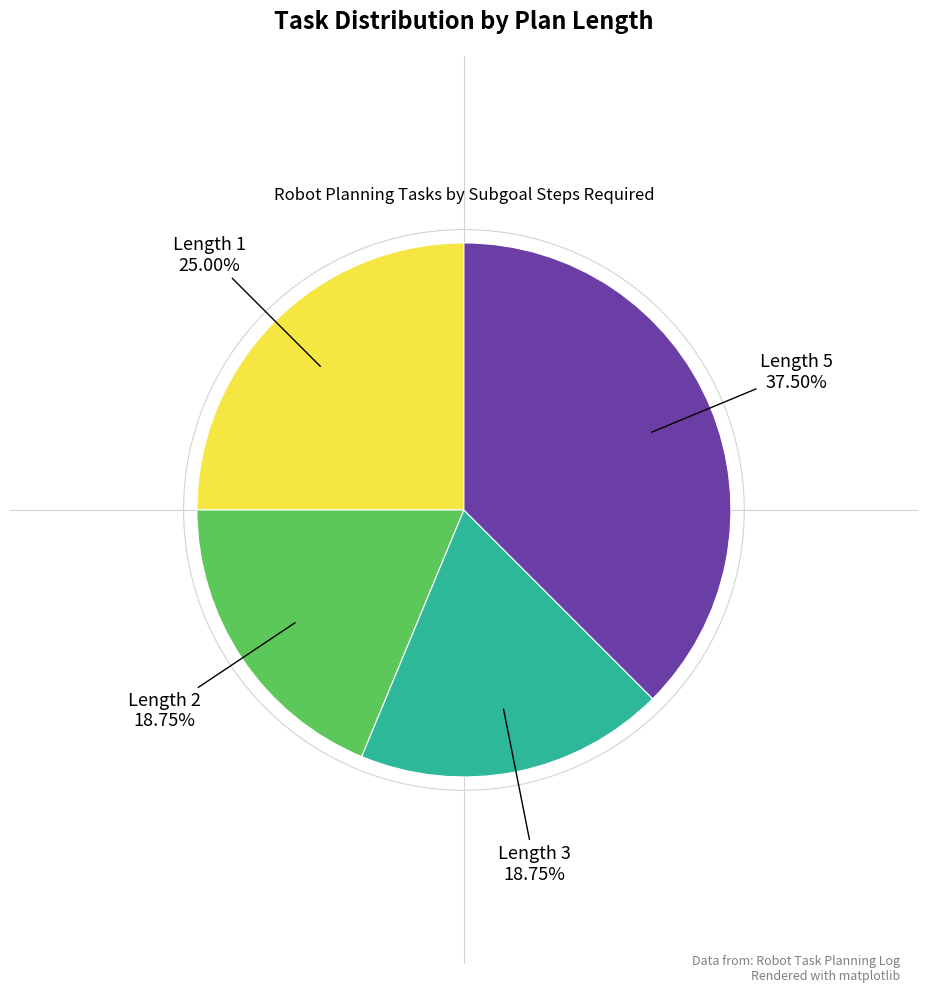

Is the sum of Length 3 18.75% and Length 5 37.50% greater than half?

Yes